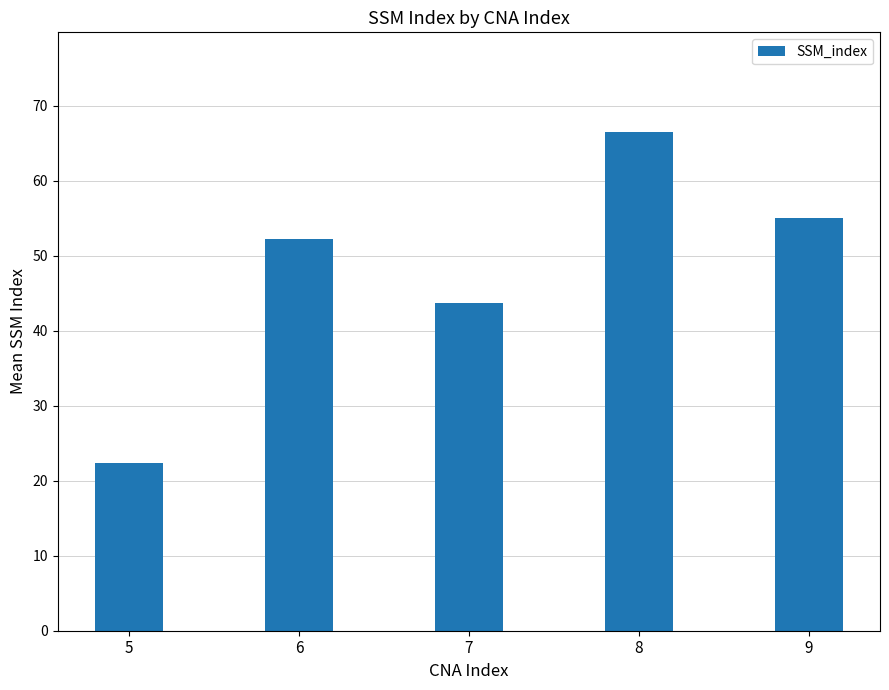

List the labels in order of value, largest first.

8, 9, 6, 7, 5